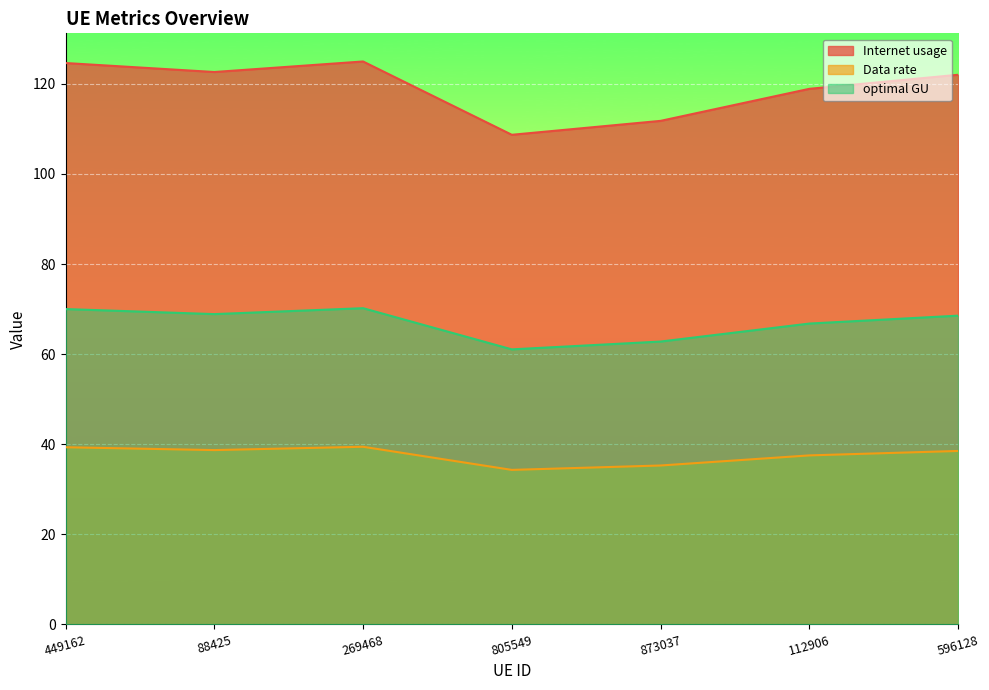

Reading left to right, list all the values displayed in this chart.

Internet usage: 124.6	122.6	125.0	108.7	111.8	118.9	122.0
Data rate: 39.3	38.7	39.4	34.3	35.3	37.5	38.5
optimal GU: 70.0	68.9	70.2	61.1	62.8	66.8	68.5